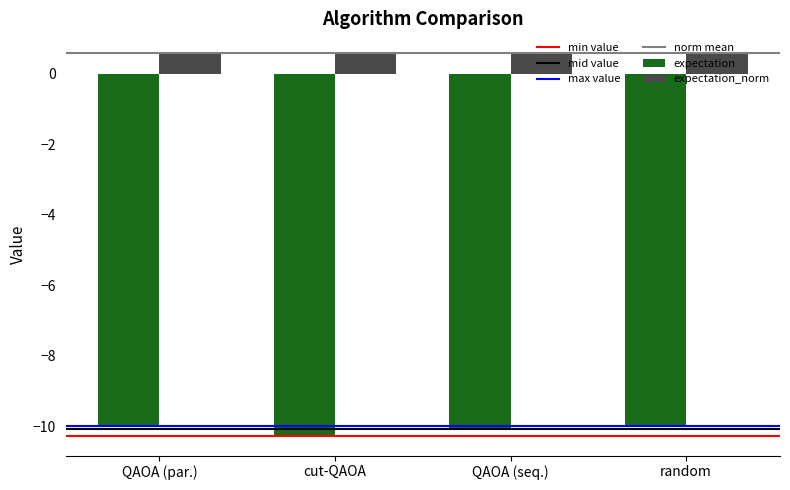

Is it true that expectation equals -14.8 at cut-QAOA?

False